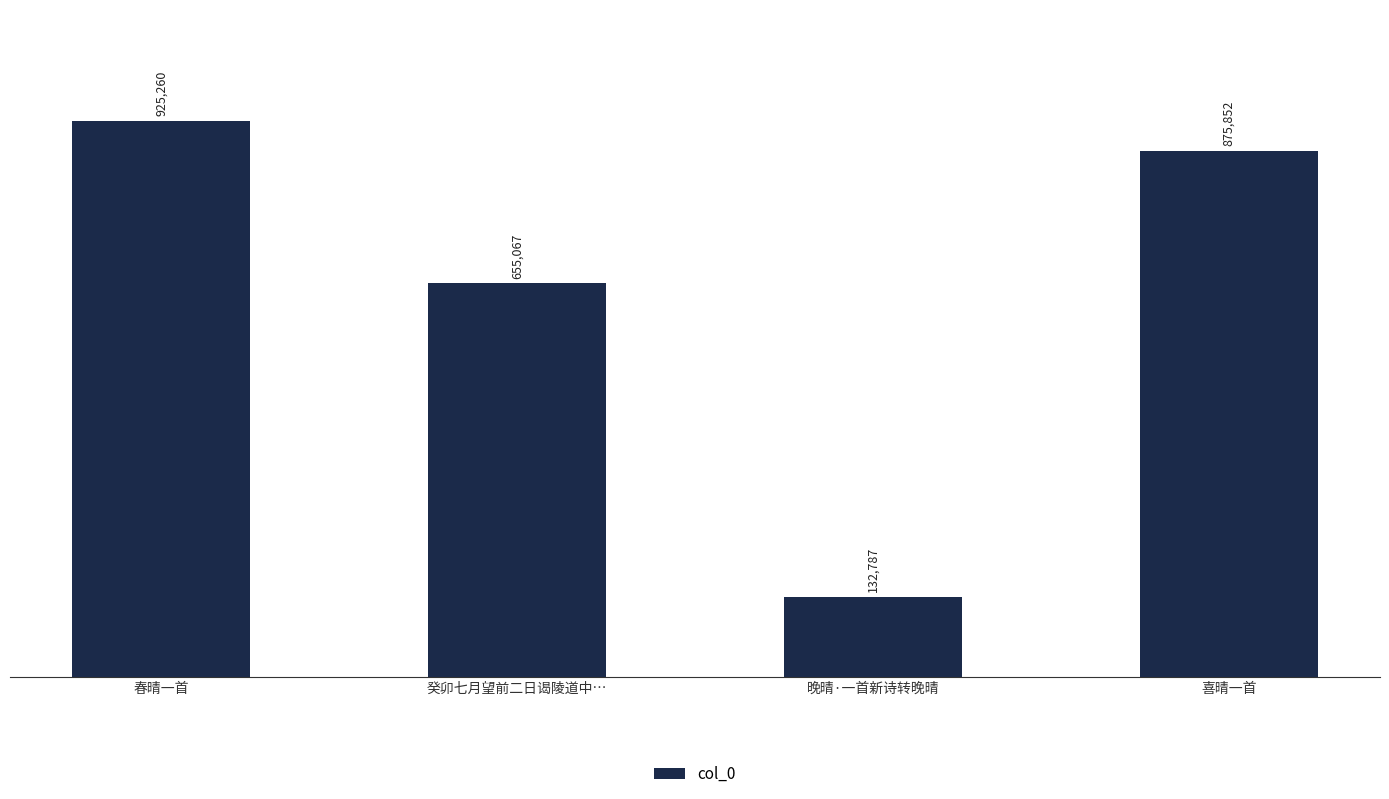

Read the value at 晚晴·一首新诗转晚晴, to the nearest 10.

132790